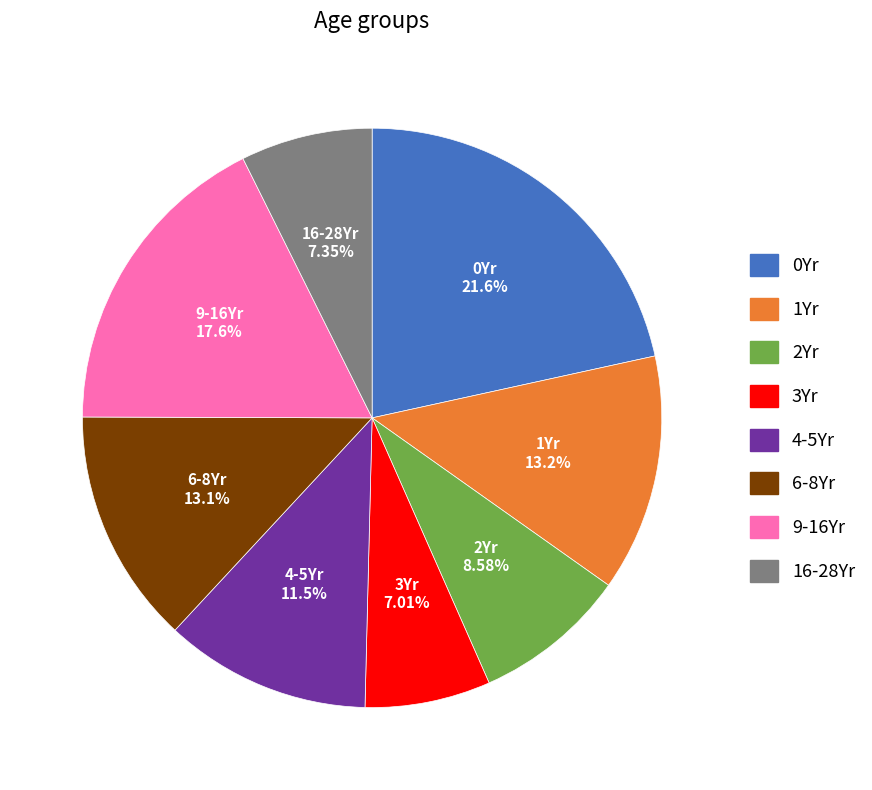

Count the number of slices in the pie.

8